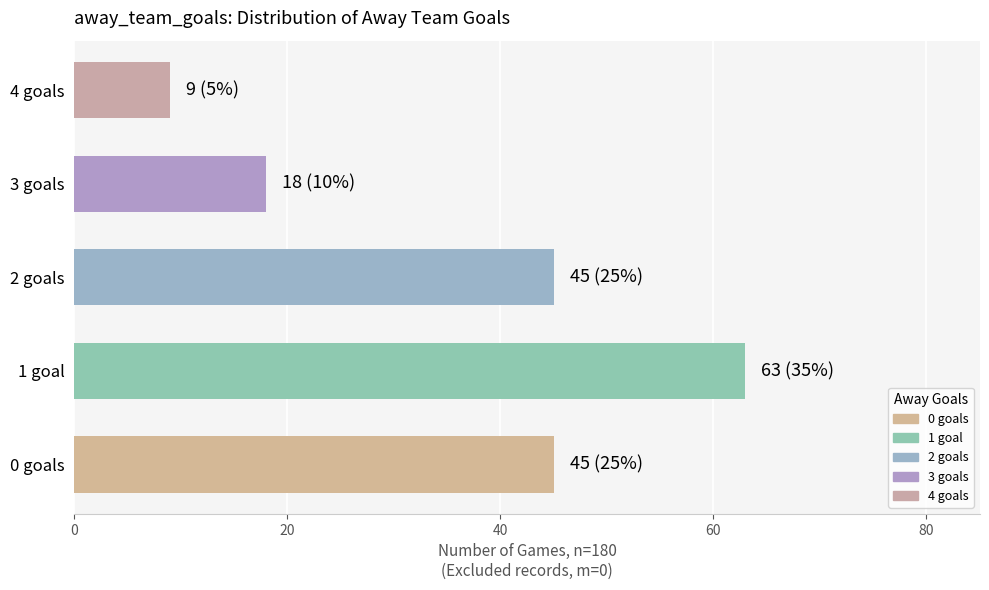

Reading top to bottom, extract all data points from this chart.

9	18	45	63	45